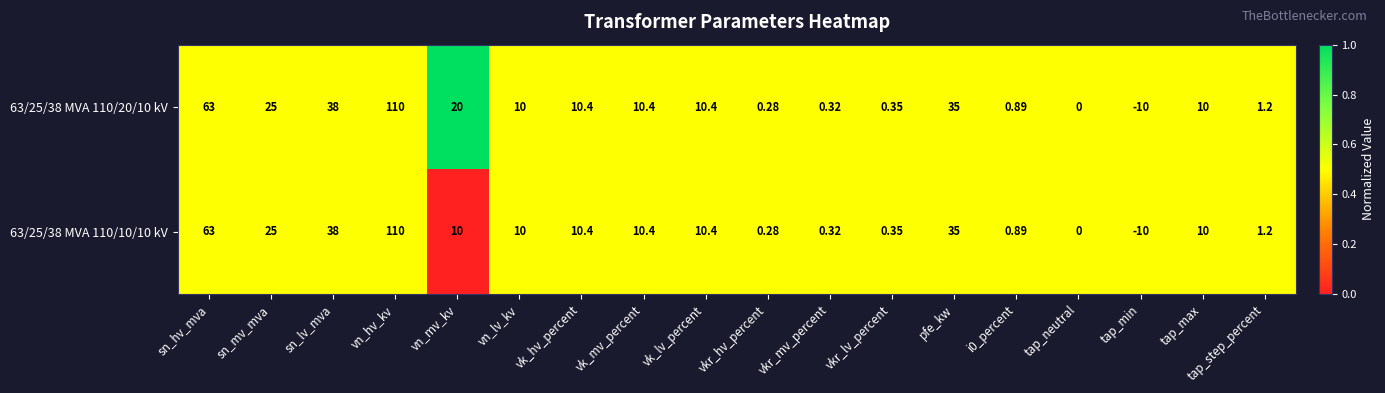

Where does the 63/25/38 MVA 110/10/10 kV series first go above 10?

sn_hv_mva